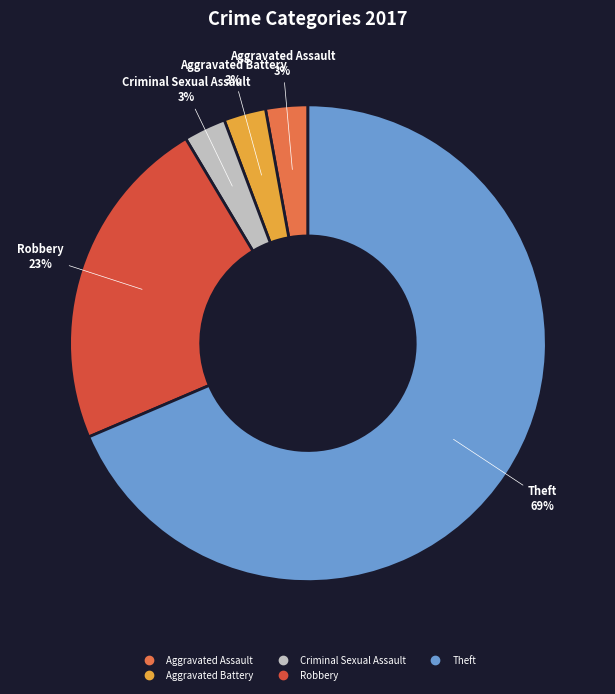

Is there a majority slice in this chart?

Yes